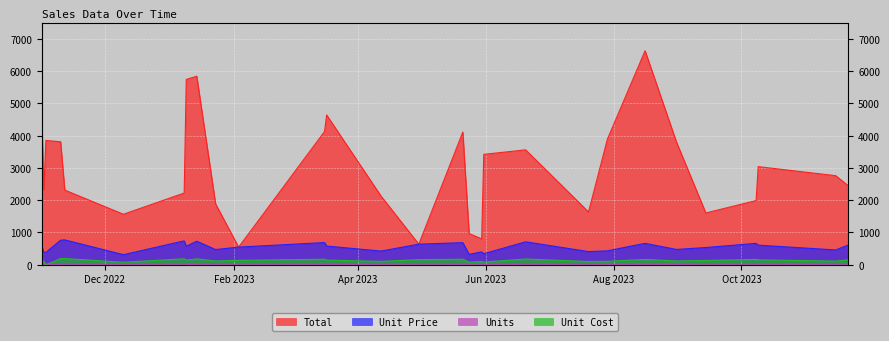

In Units, how many points are higher than both neighbors (excluding endpoints)?

8